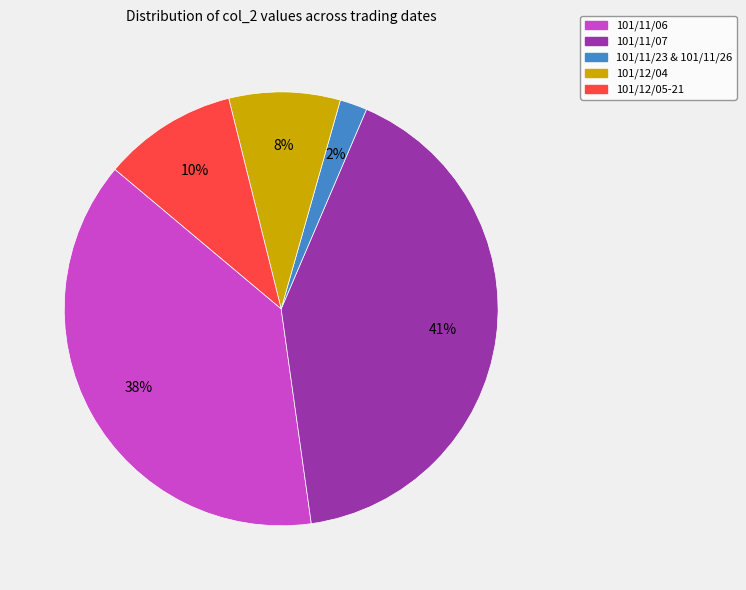

To the nearest percent, what is the difference between the largest and smallest slice percentages?

39%